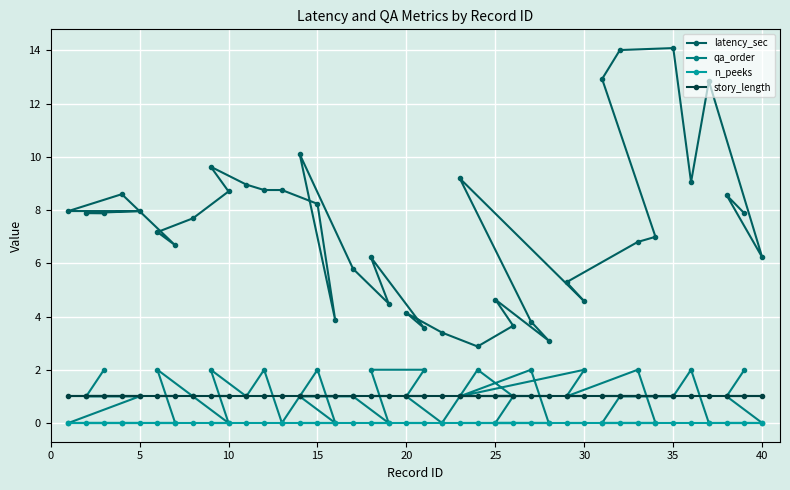

What is the value of the latency_sec point at the 35th from the left?

14.1